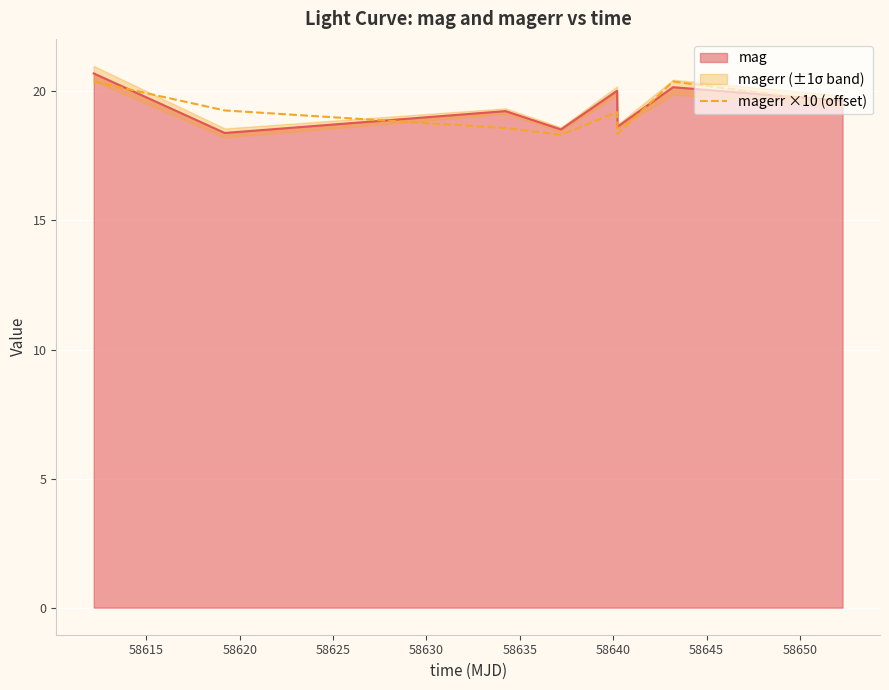

How many values exceed 19?

5